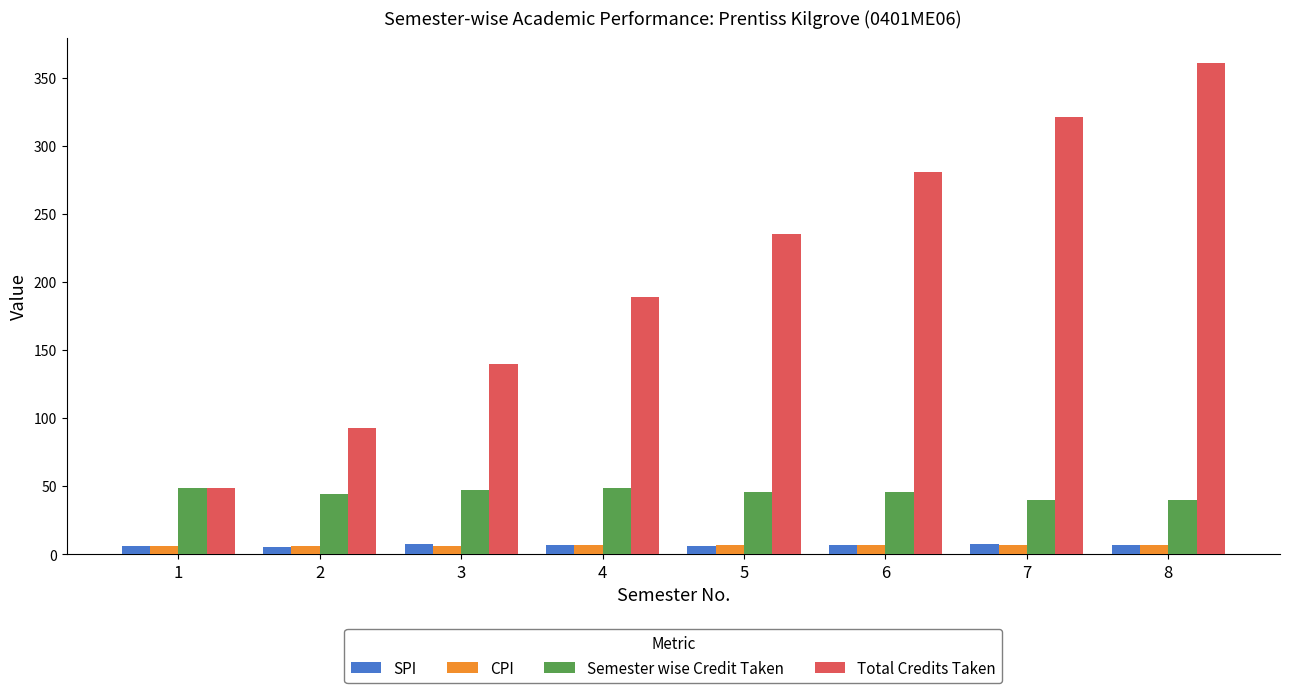

What is the total value across all series at 4?

251.7